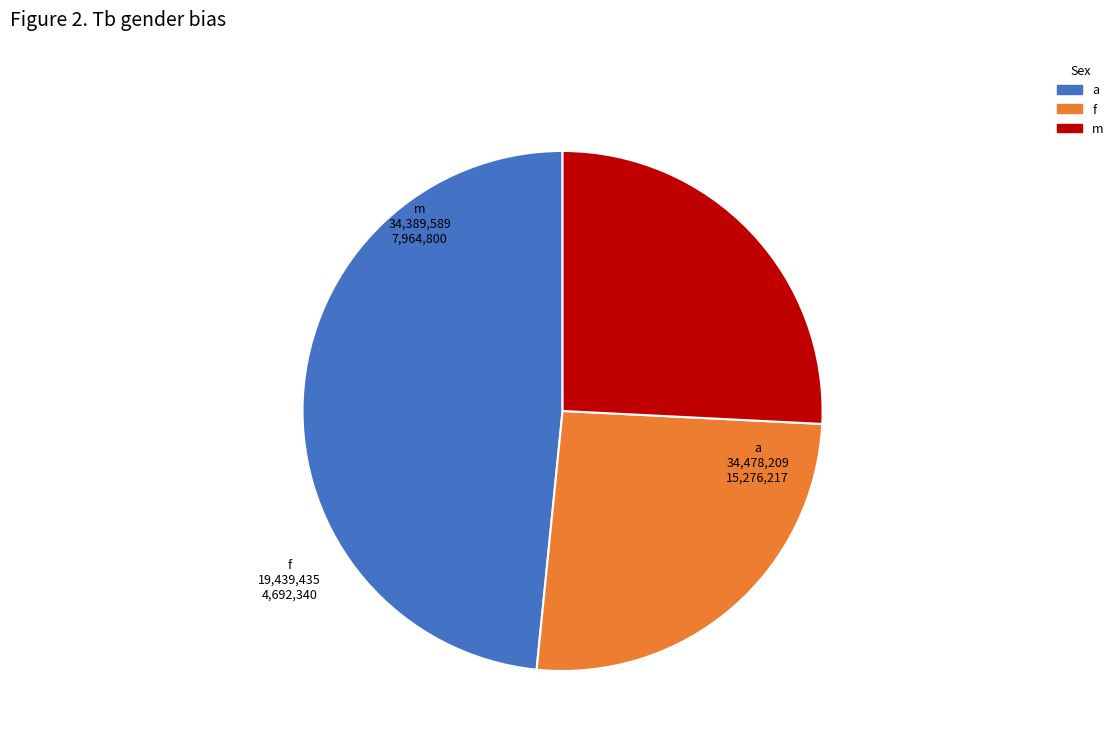

Does m represent more than half of the total?

No